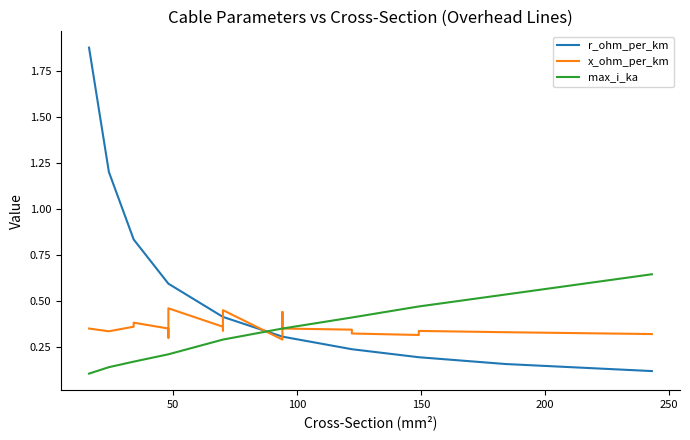

How many data points does each series have?

21